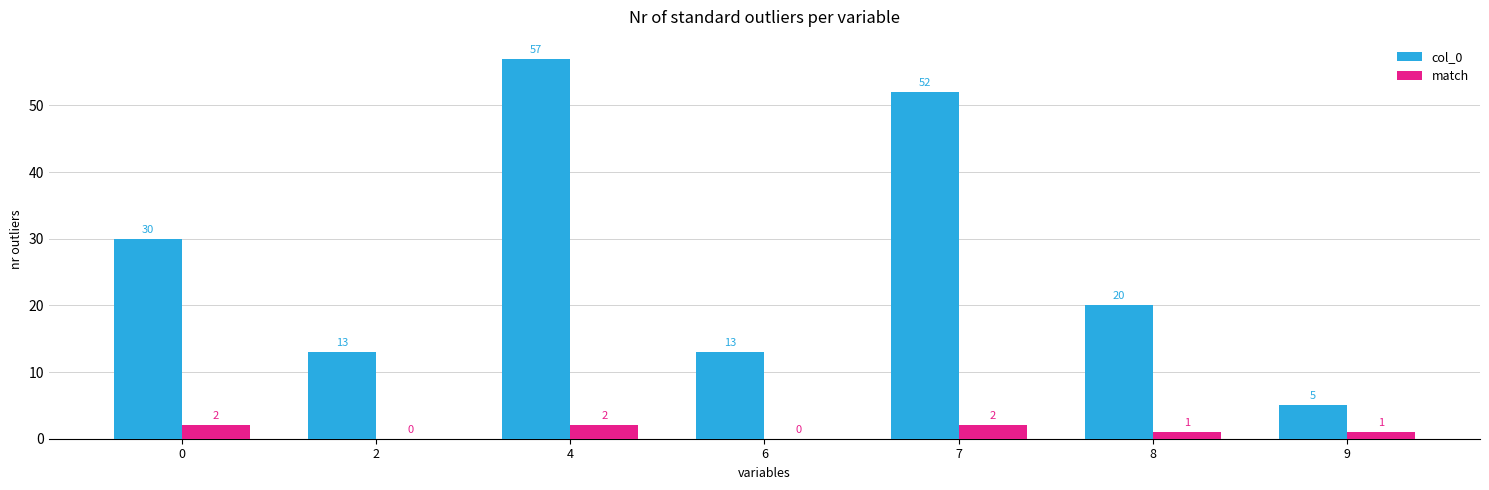

Is it true that col_0 equals 8 at 9?

False